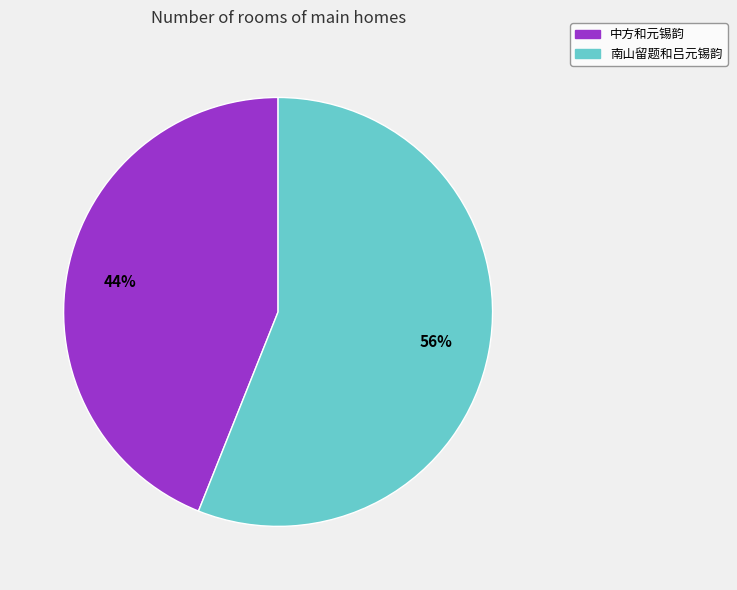

Which category has the smallest portion of the pie?

中方和元锡韵